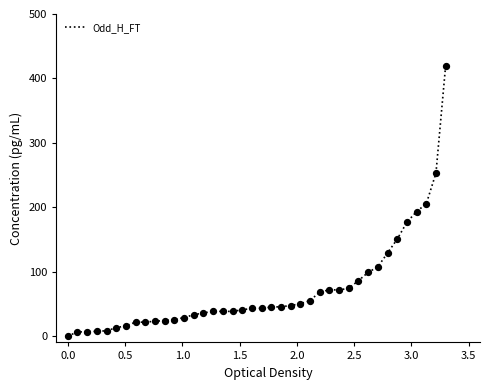

What is the difference between the maximum and minimum values?

420.0